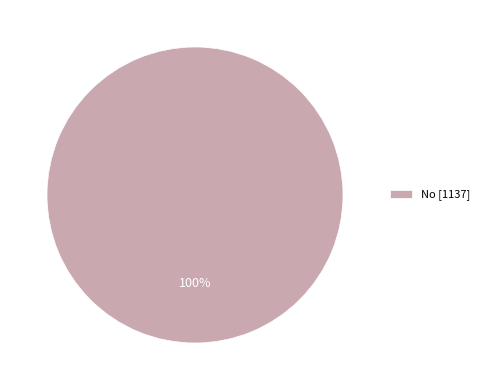

What is the majority slice?

No [1137]